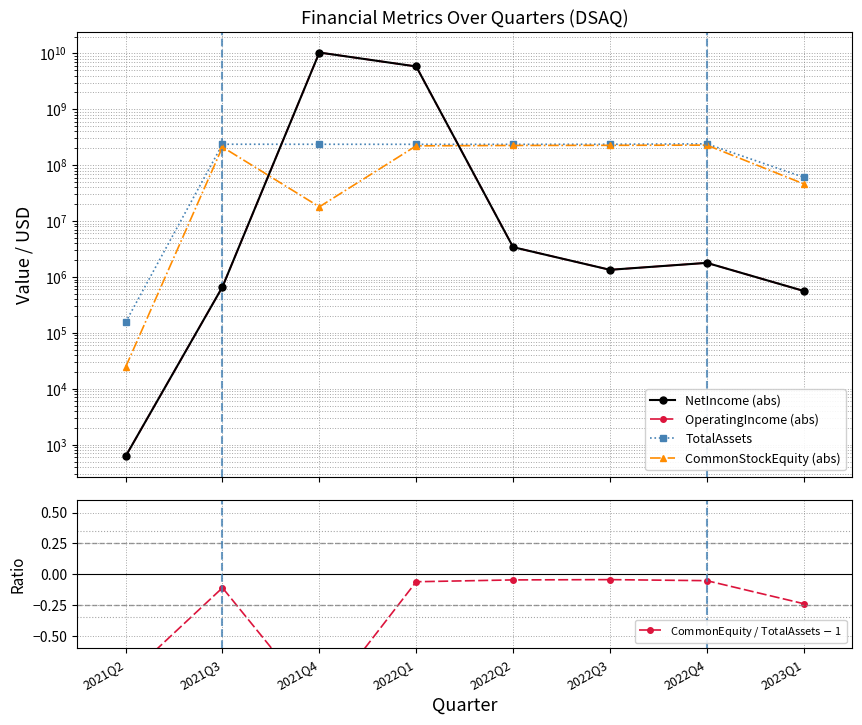

How many series are shown in this chart?

5